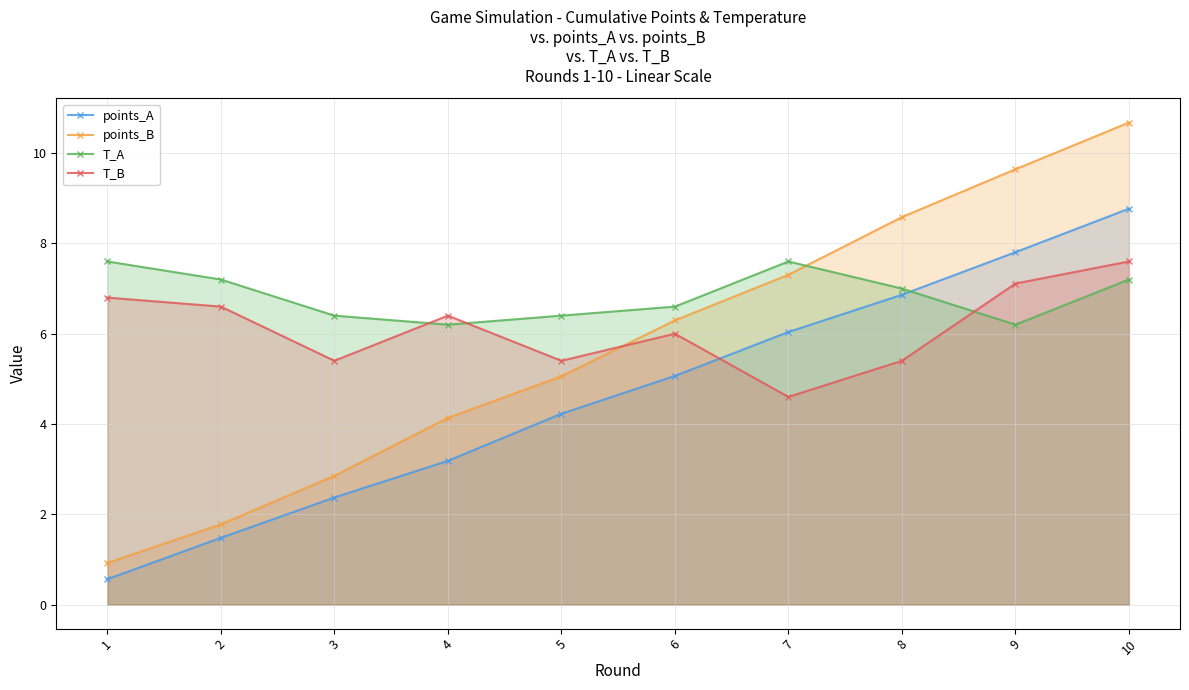

Read the T_B value at 3.

5.4